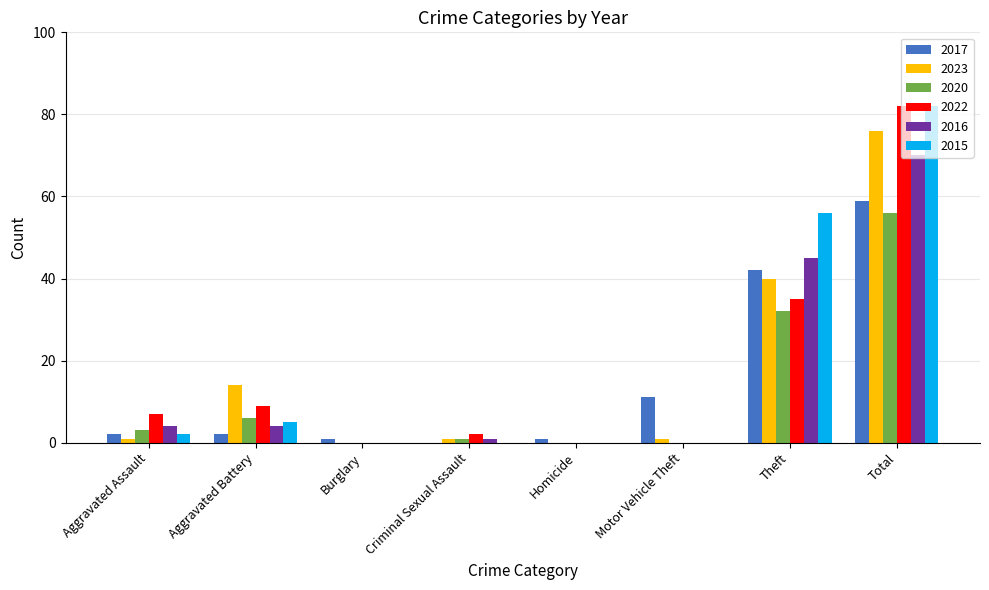

What is the sum of the 2023 values at Aggravated Assault and Burglary?

1